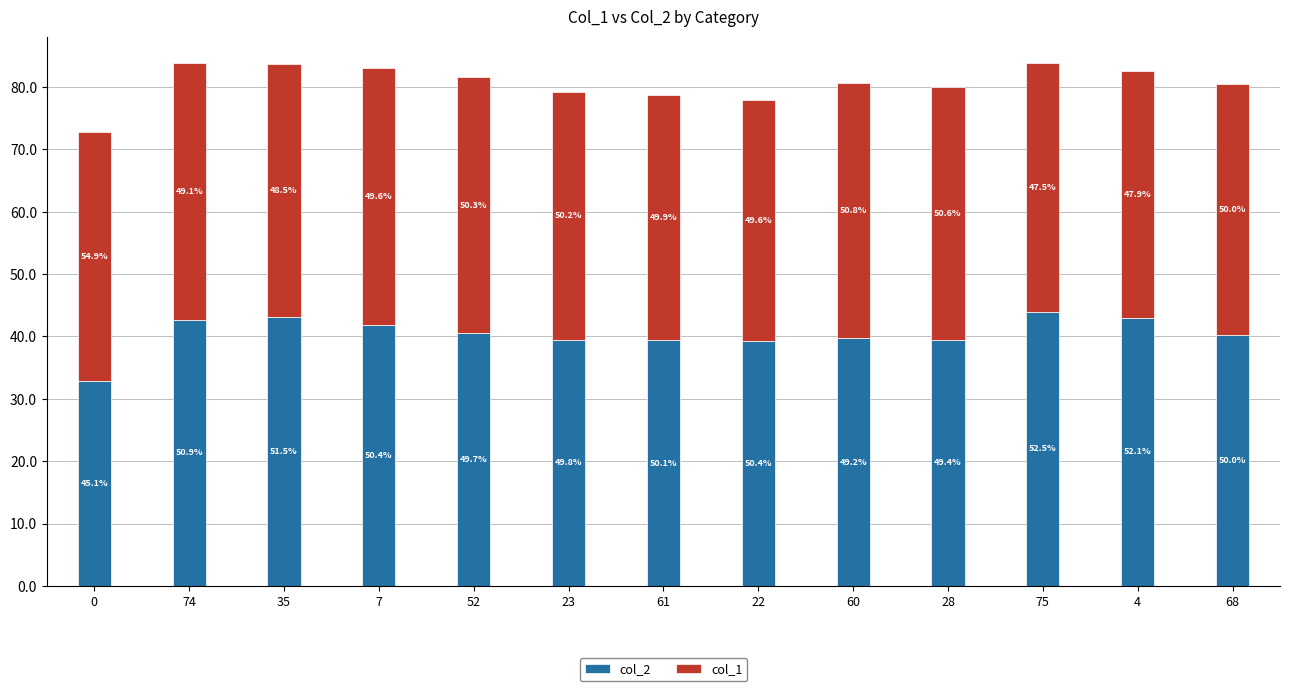

What are all the series names shown in the legend?

col_2, col_1